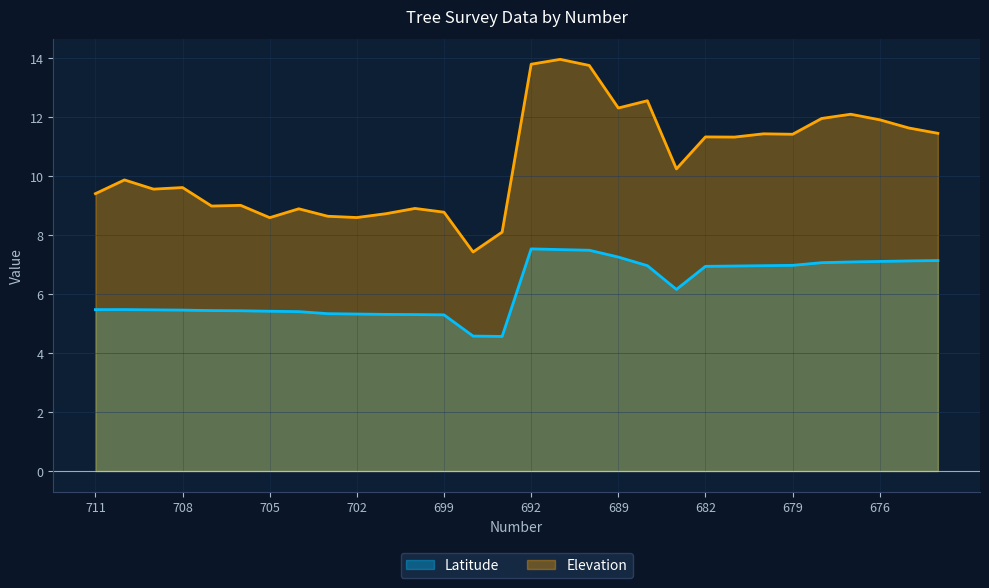

What is the difference between the second highest and second lowest values in the Elevation series?

5.7